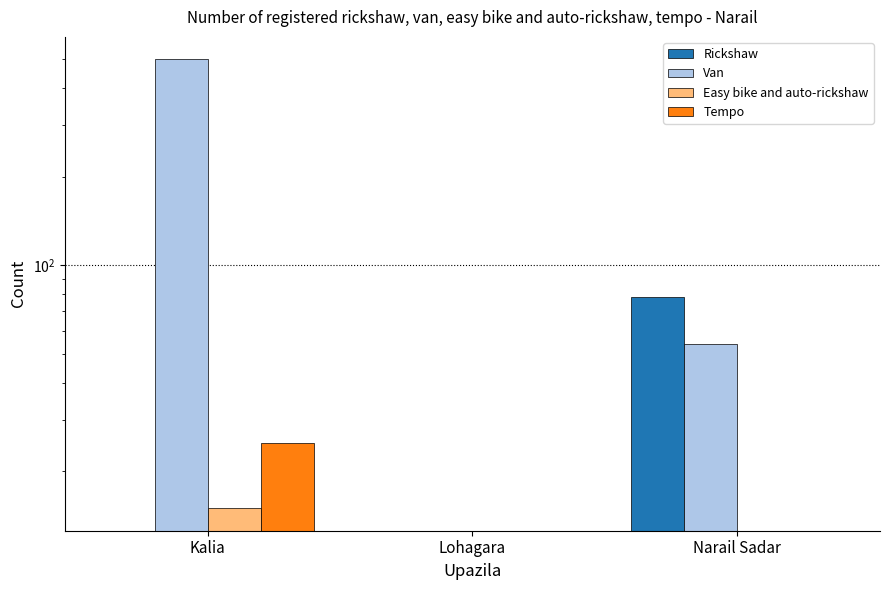

What is the value of the Van bar at the 1st from the left?

500